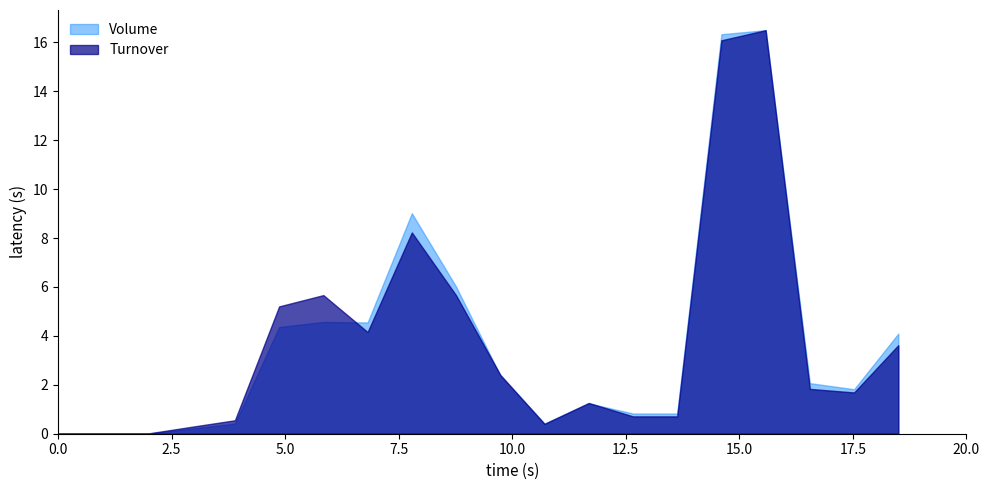

What is the maximum value shown in the chart?

16.5